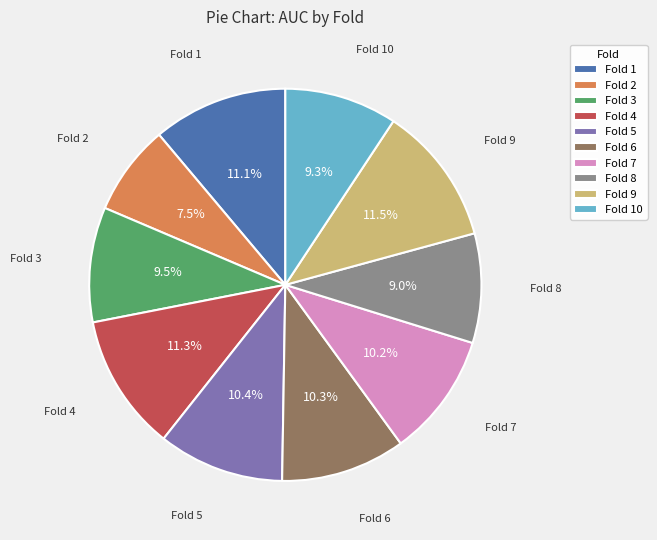

Which slice is the smallest?

Fold 2